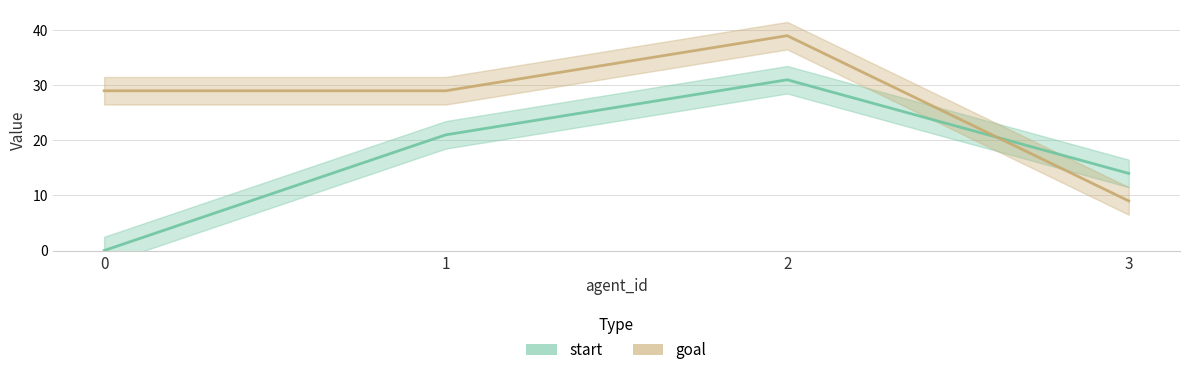

After their last crossing, which series has the higher values: goal or start?

start